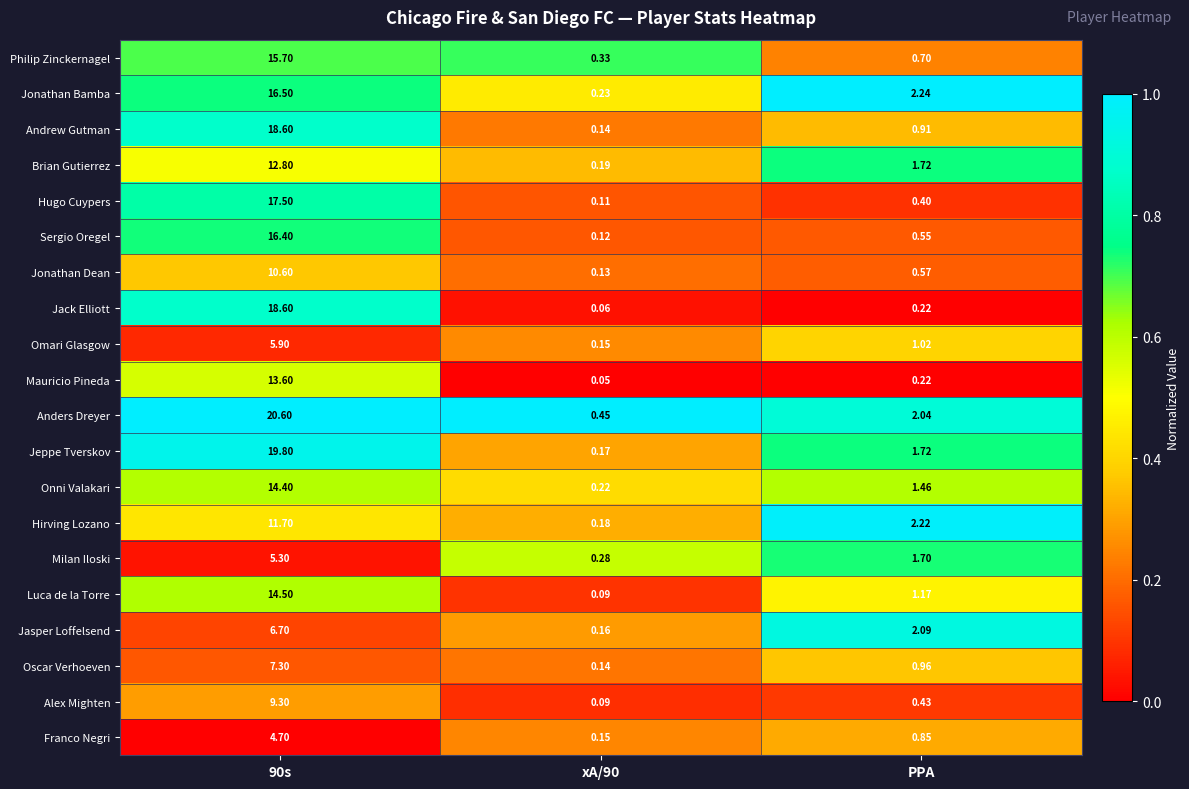

What is the total value across all series at 90s?

260.5